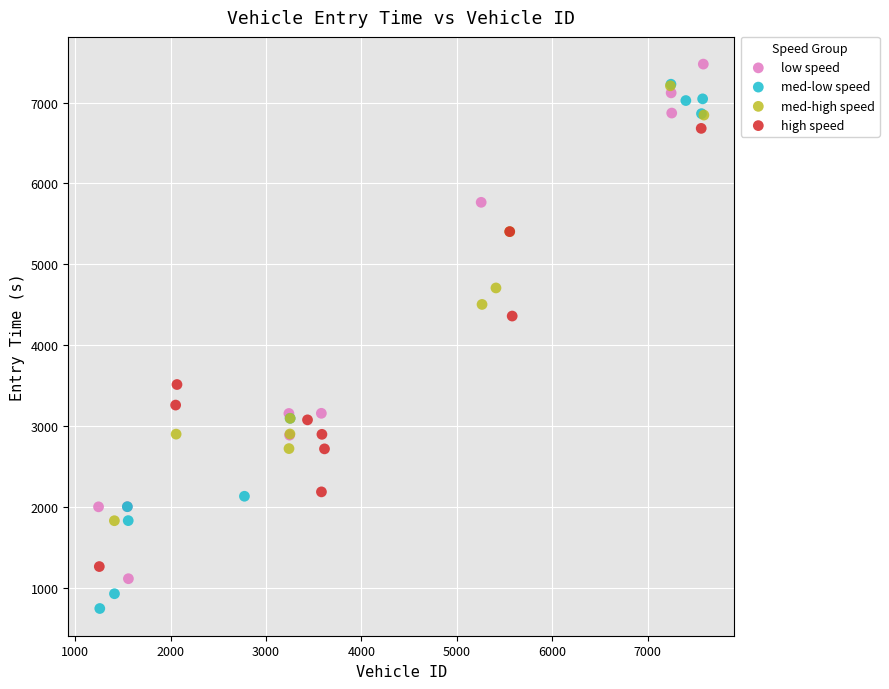

Which series contains the lowest Y value?

med-low speed